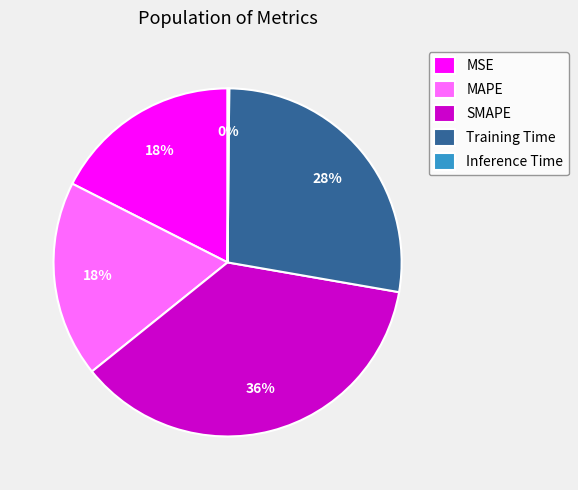

To the nearest percent, what portion does MSE represent?

18%